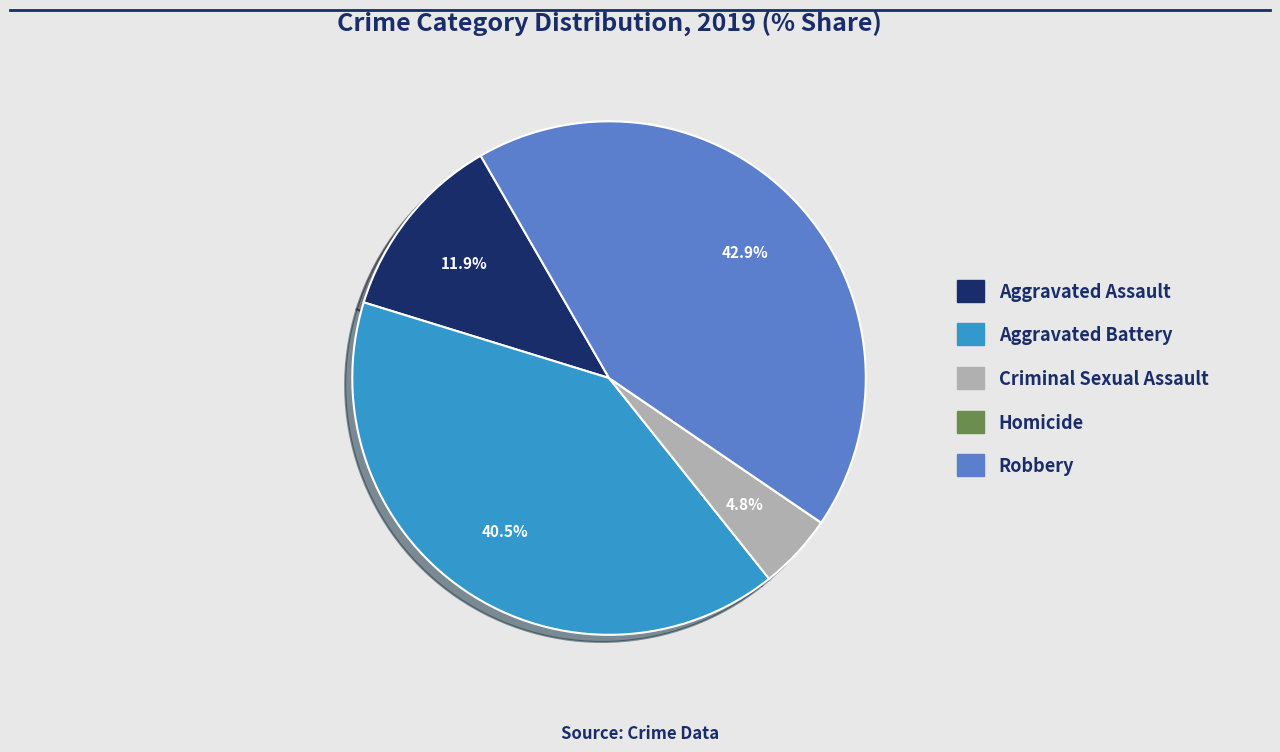

To the nearest percent, what is the combined percentage of Aggravated Assault and Criminal Sexual Assault?

17%